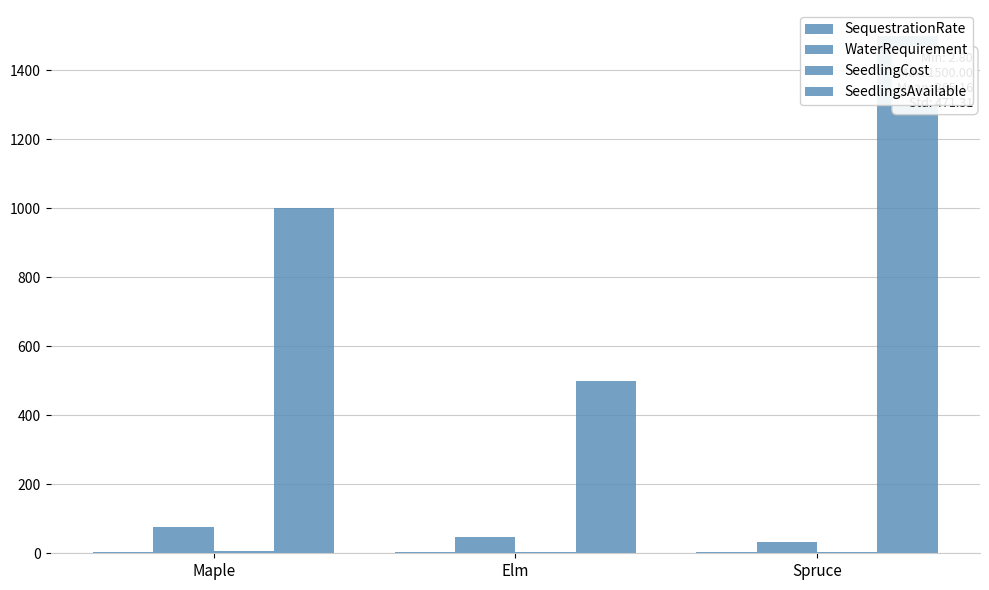

Is it true that SeedlingsAvailable equals 1379.0 at Maple?

False